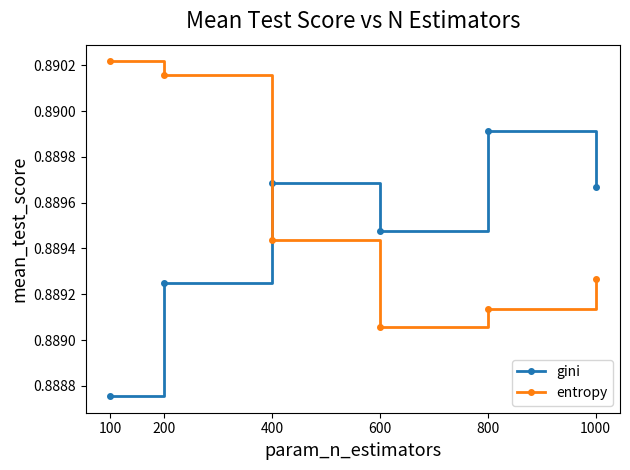

At which label does entropy reach its peak?

100